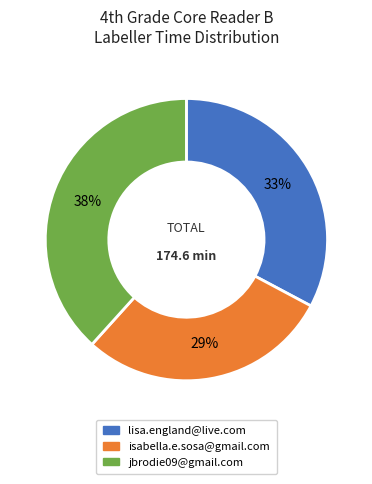

Which category has the biggest portion of the pie?

jbrodie09@gmail.com